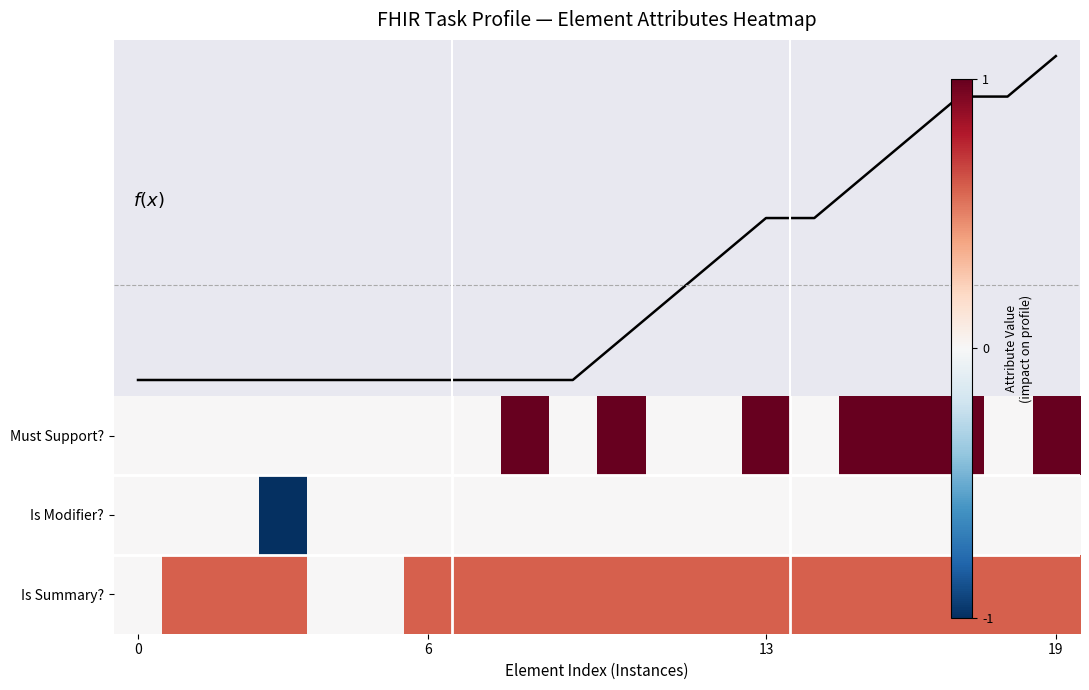

Between 11 and 18, which is larger?

18